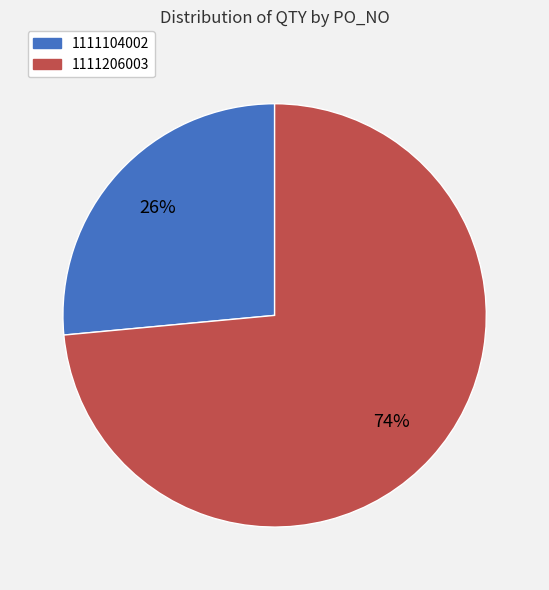

Do 1111104002 and 1111206003 together represent more than half of the pie?

Yes